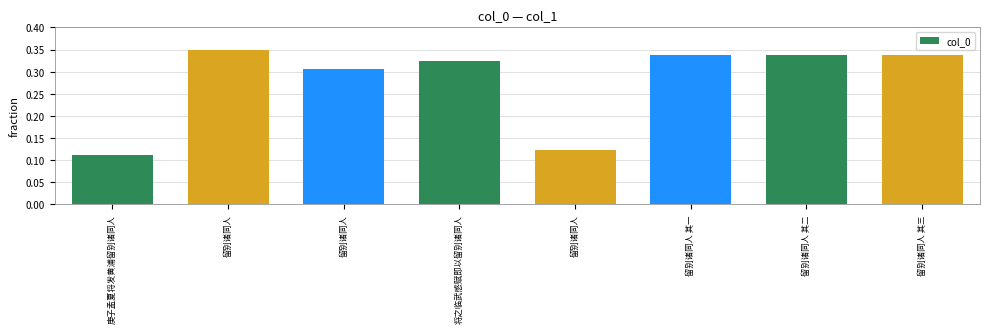

What is the label of the 8th bar from the right?

庚子孟夏将发黄浦留别诸同人